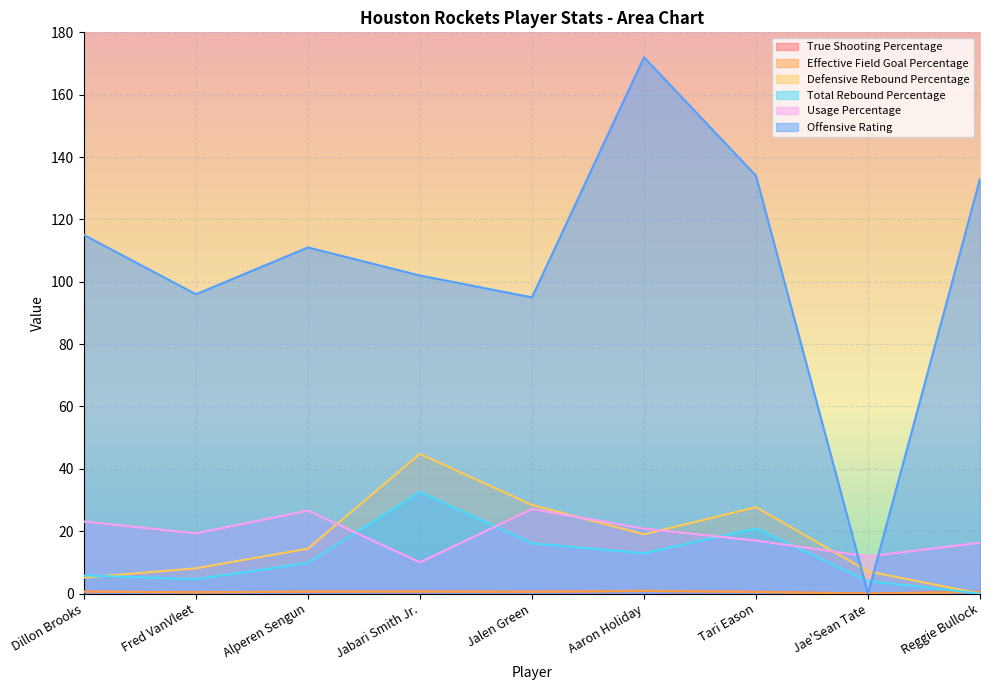

Count the number of categories in the chart.

9